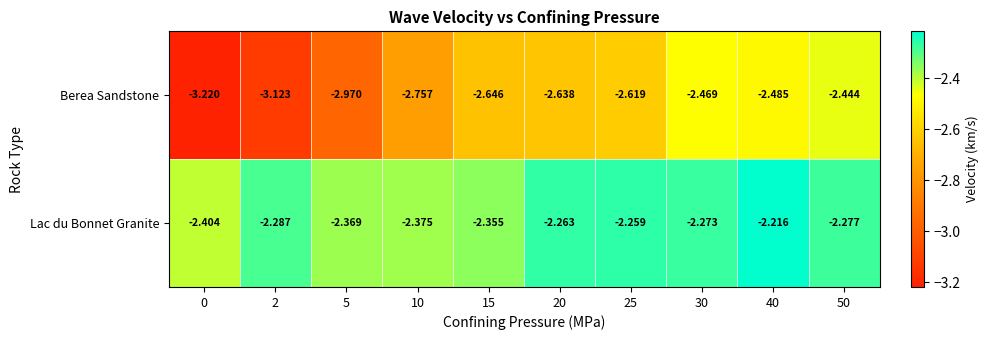

Is the value of Lac du Bonnet Granite at 2 greater than the value of Berea Sandstone at 25?

Yes